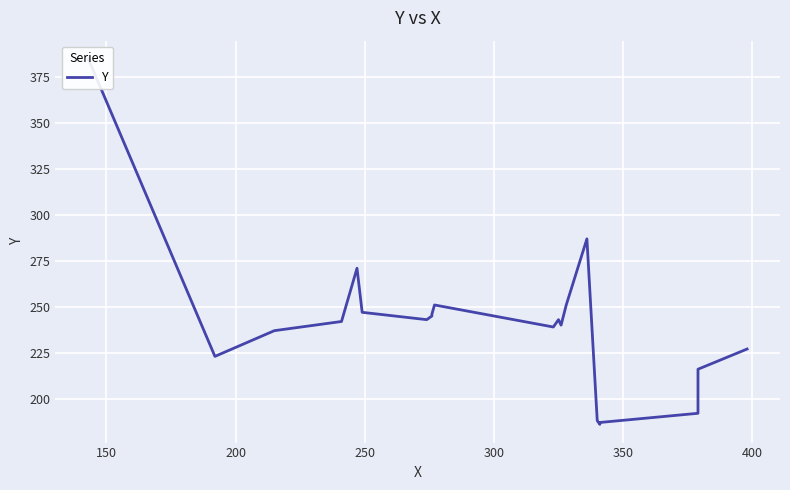

True or false: the data shows 95 at 20.

False